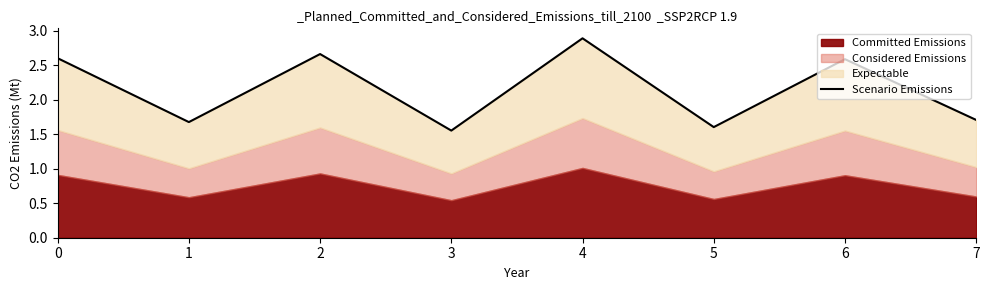

What is the difference between the maximum and second lowest values?

1.3